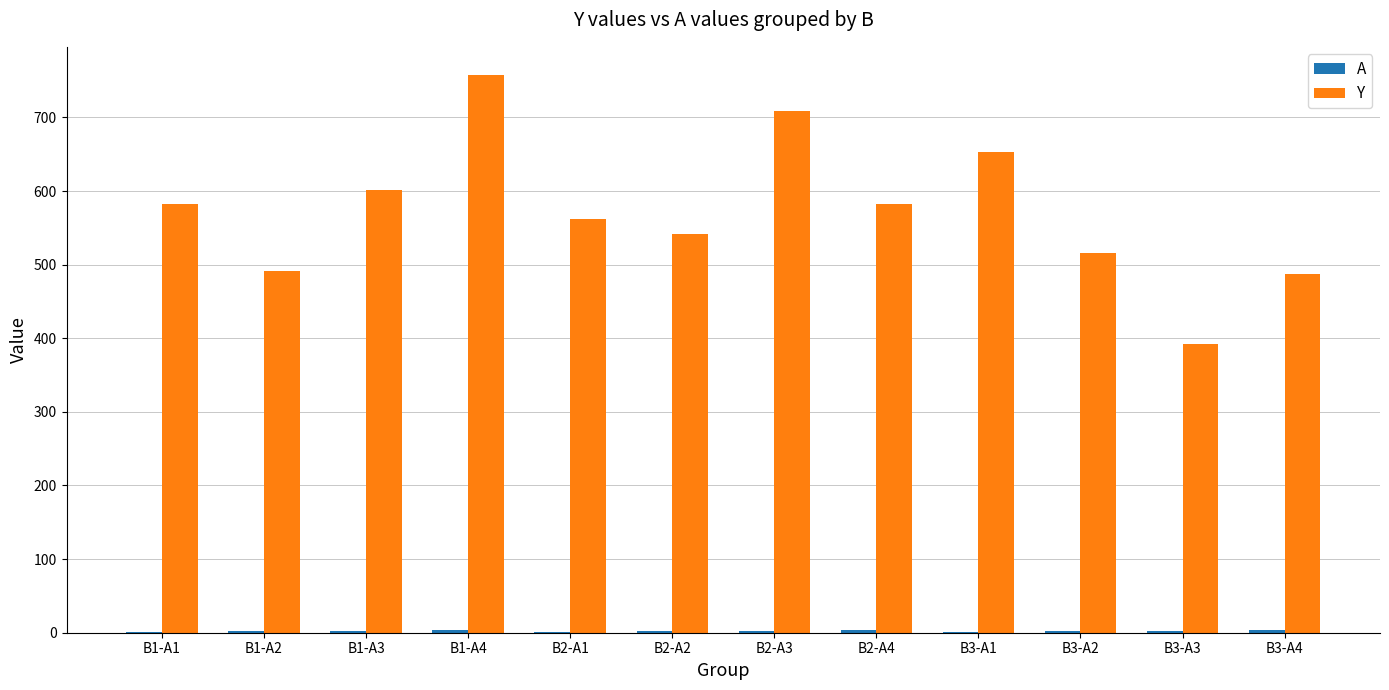

What is the maximum value shown in the chart?

758